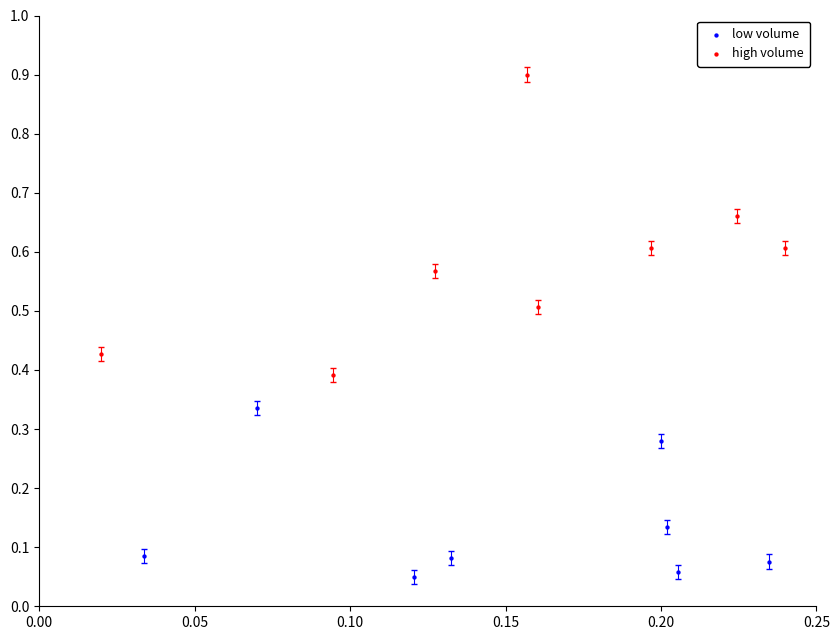

Which series has the widest spread of Y values?

high volume